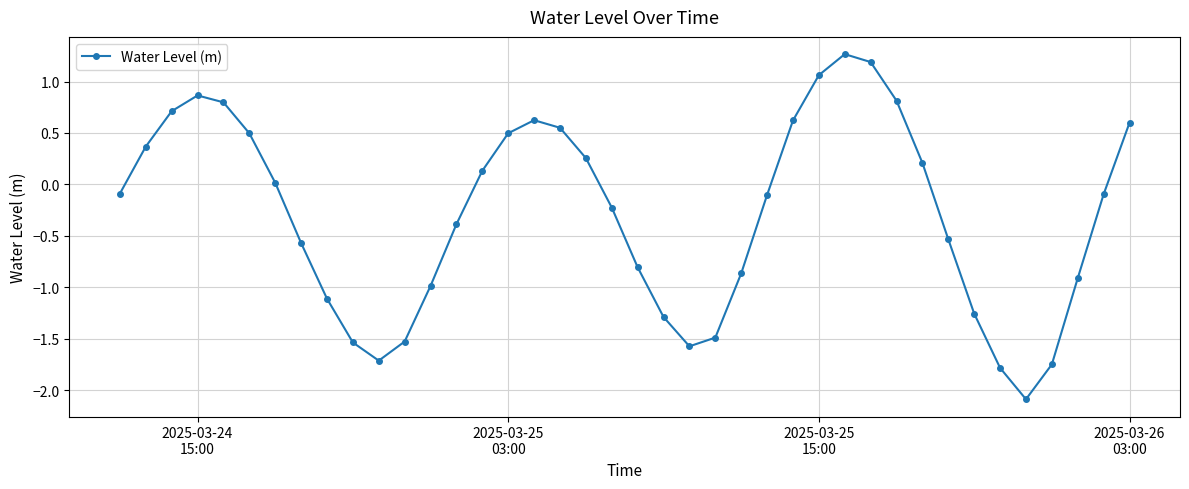

True or false: there are more than 1 points higher than both neighbors.

True